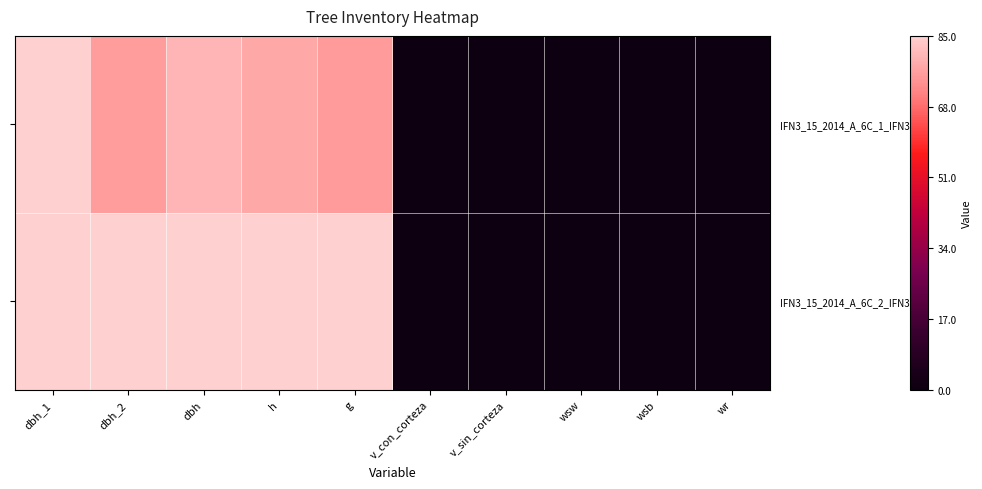

Reading left to right, transcribe all the data shown in this chart.

IFN3_15_2014_A_6C_1_IFN3: dbh_1=1.0	dbh_2=0.9	dbh=0.9	h=0.9	g=0.9	v_con_corteza=0.0	v_sin_corteza=0.0	wsw=0.0	wsb=0.0	wr=0.0
IFN3_15_2014_A_6C_2_IFN3: dbh_1=1.0	dbh_2=1.0	dbh=1.0	h=1.0	g=1.0	v_con_corteza=0.0	v_sin_corteza=0.0	wsw=0.0	wsb=0.0	wr=0.0